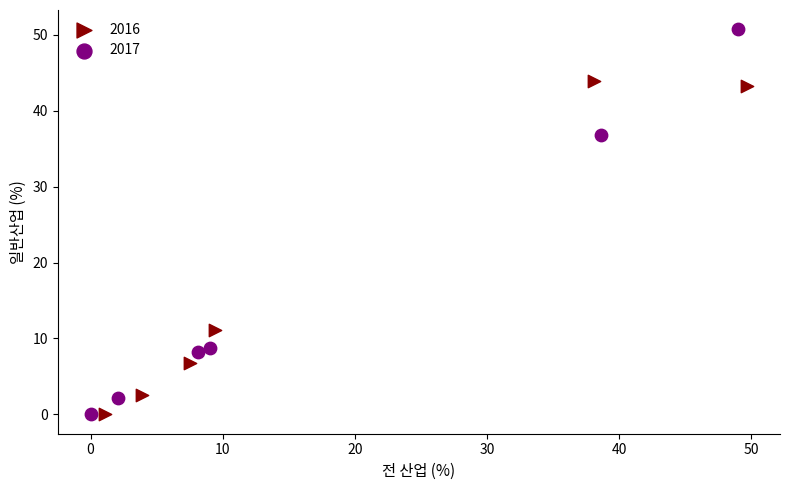

What are all the series names shown in the legend?

2016, 2017